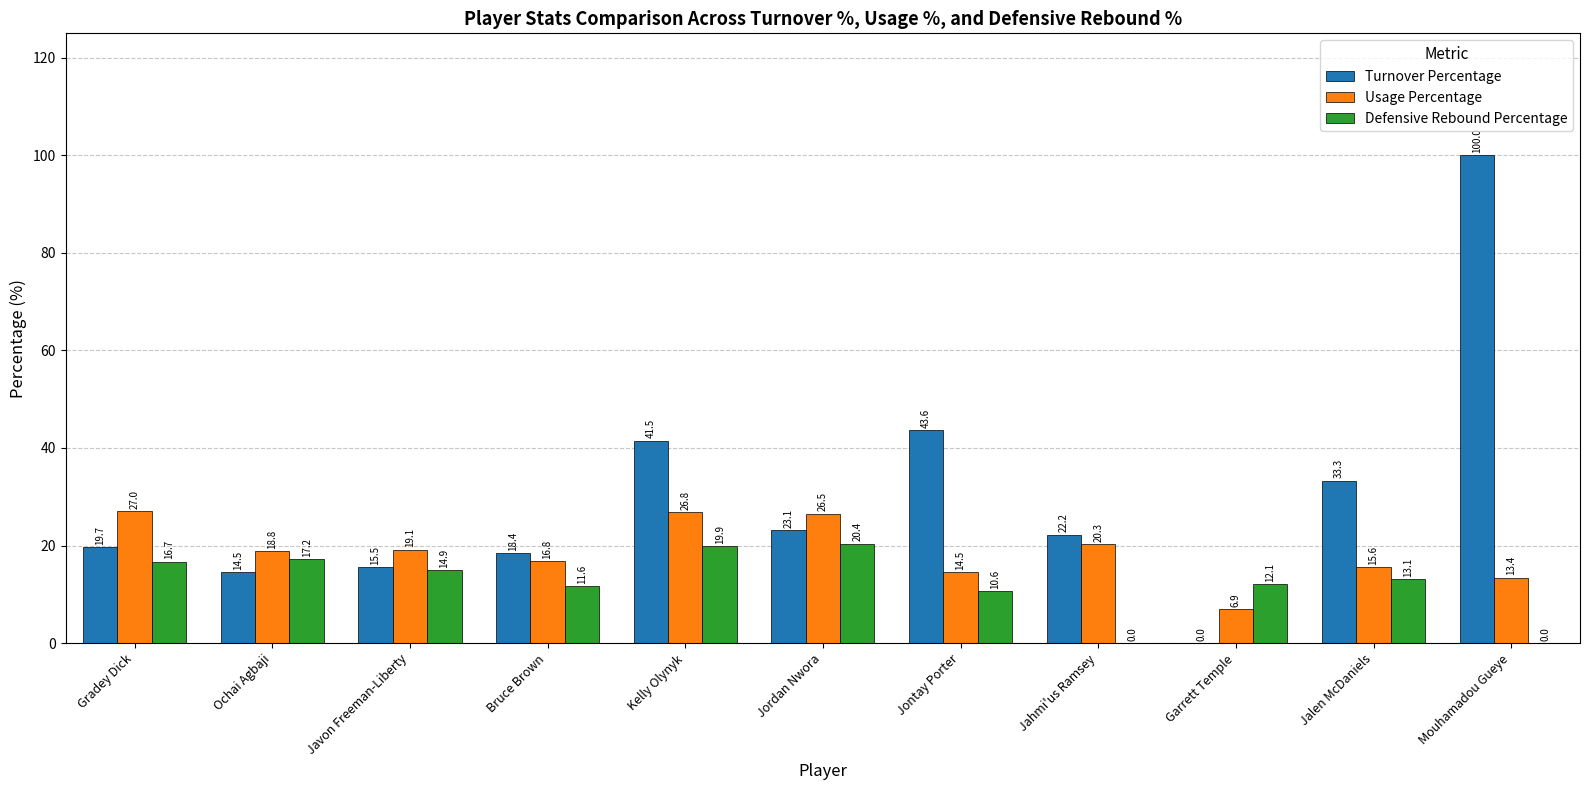

Count the number of data series in this chart.

3